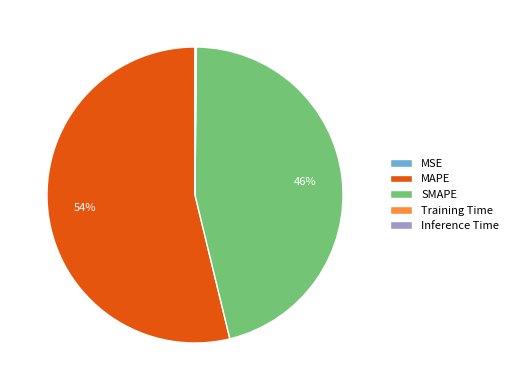

What is the largest slice in the pie chart?

MAPE